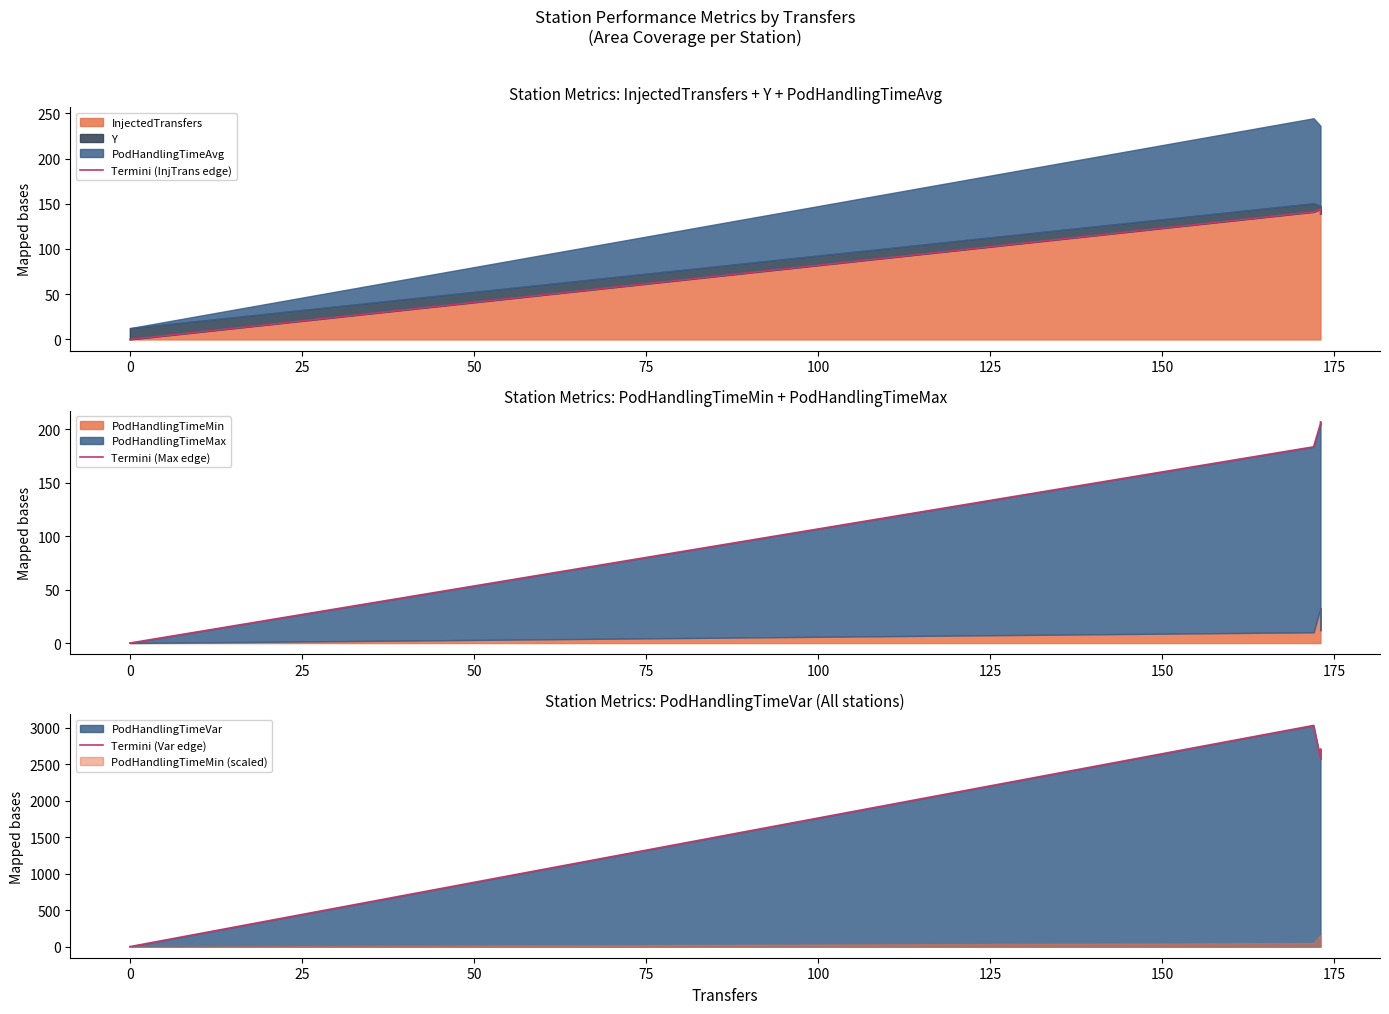

Rank the series by their maximum value, from highest to lowest.

Termini (Var edge), Termini (Max edge), Termini (InjTrans edge)